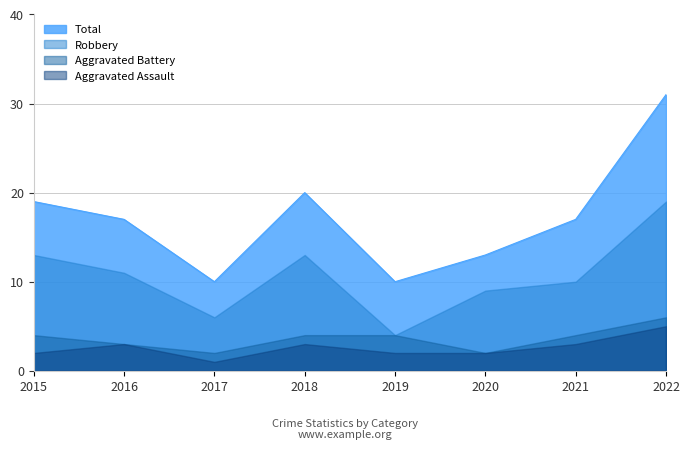

Between 2019 and 2022, which is larger?

2022